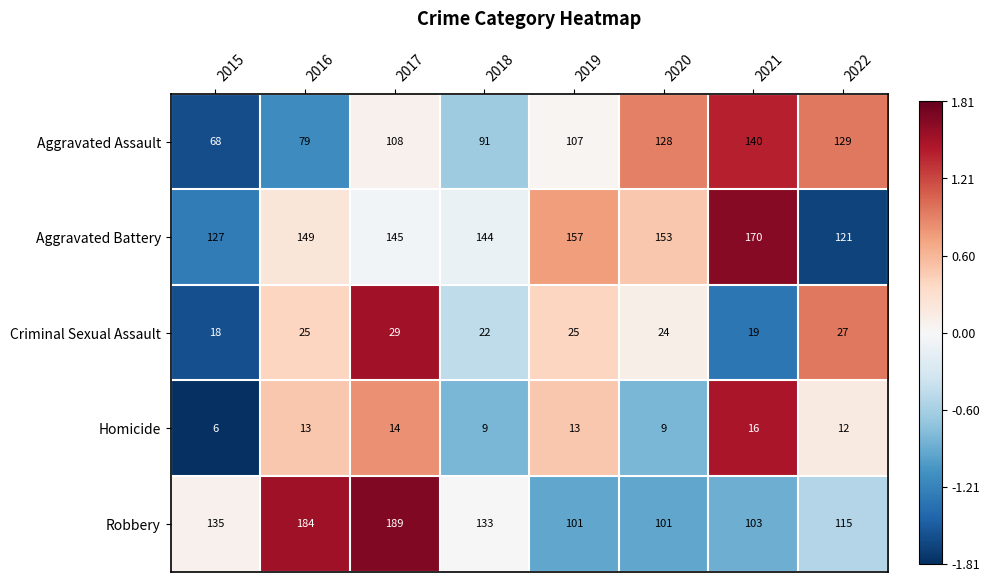

What is the minimum value shown in the chart?

6